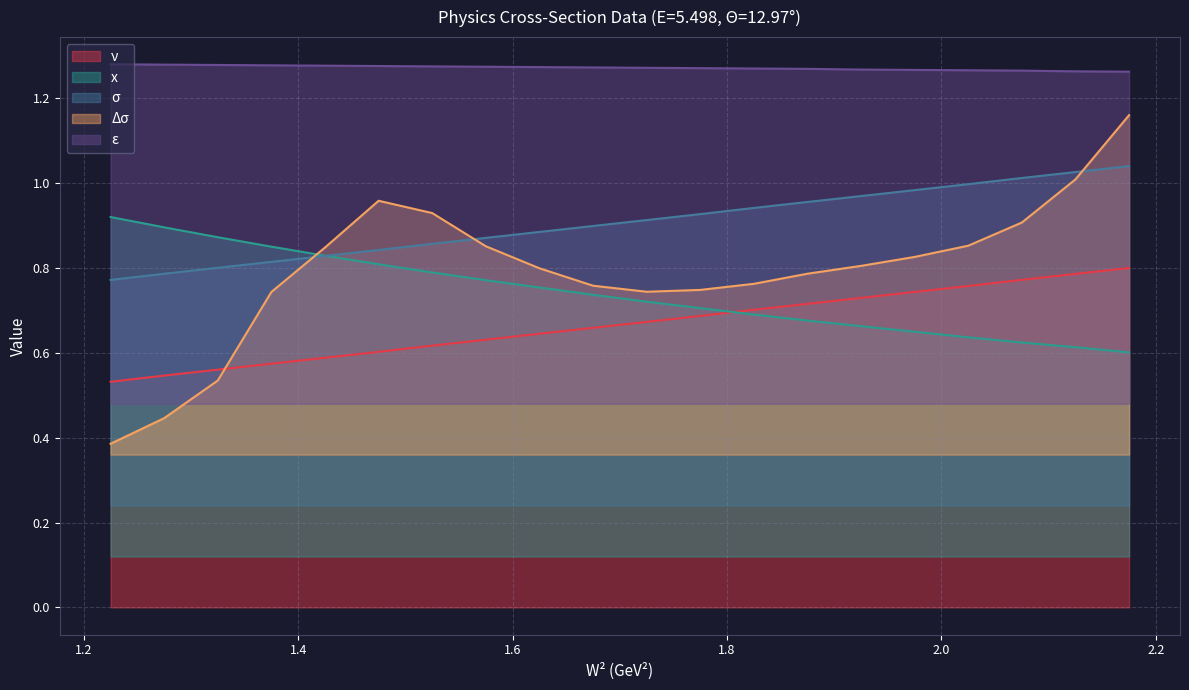

What is the sum of all x values?

14.8